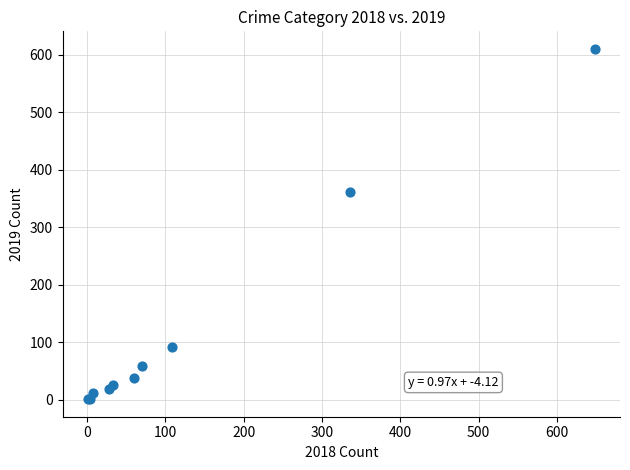

What Y value in the scatter plot is closest to 305?

362